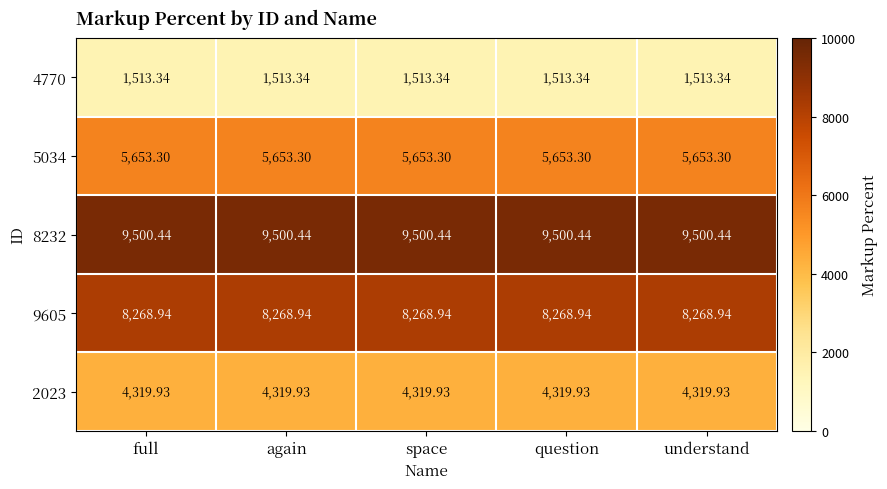

Is the value of 4770 at space greater than the value of 2023 at again?

No